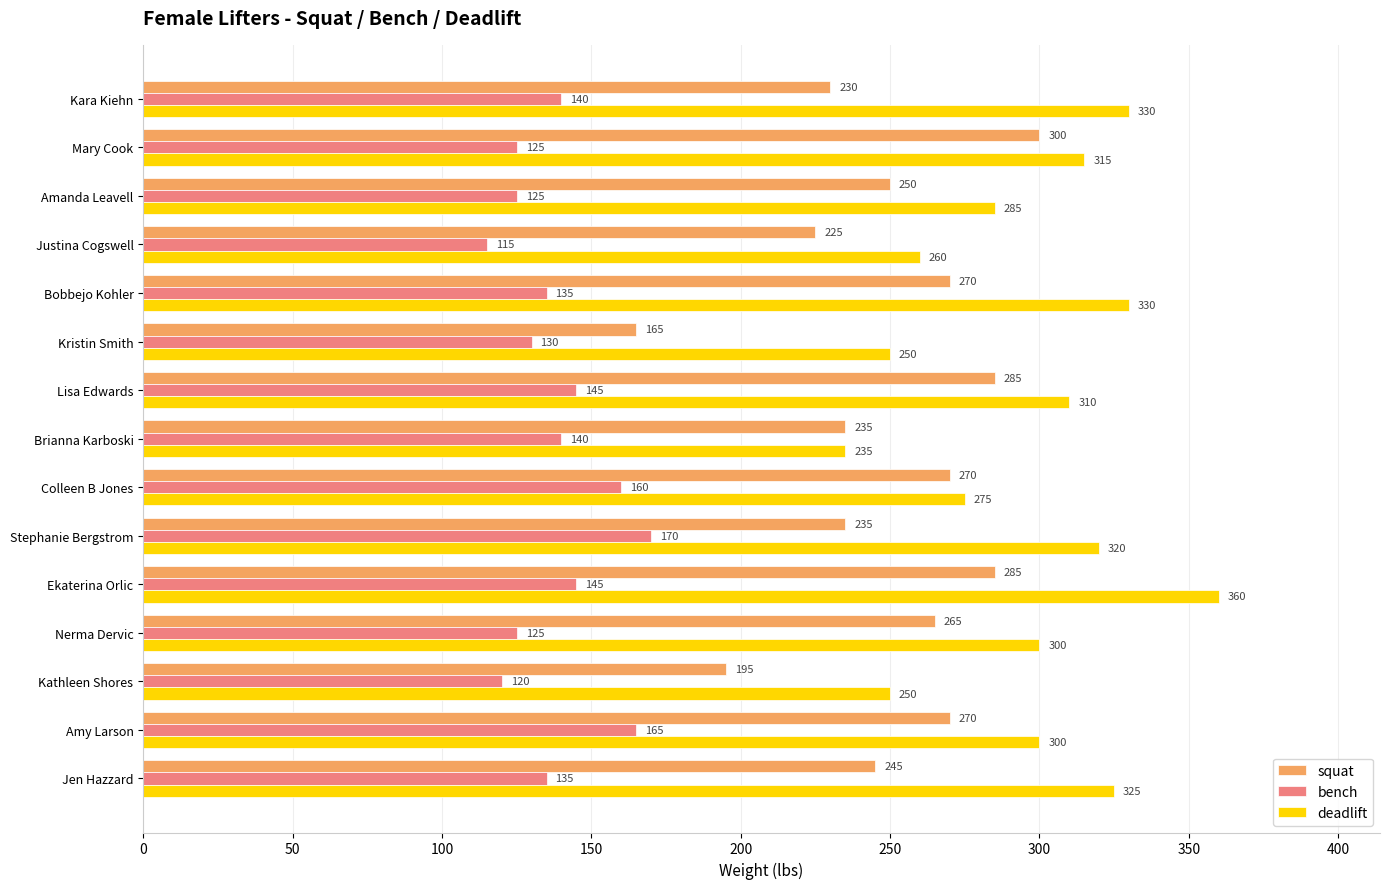

At how many categories does at least one series exceed 257?

12